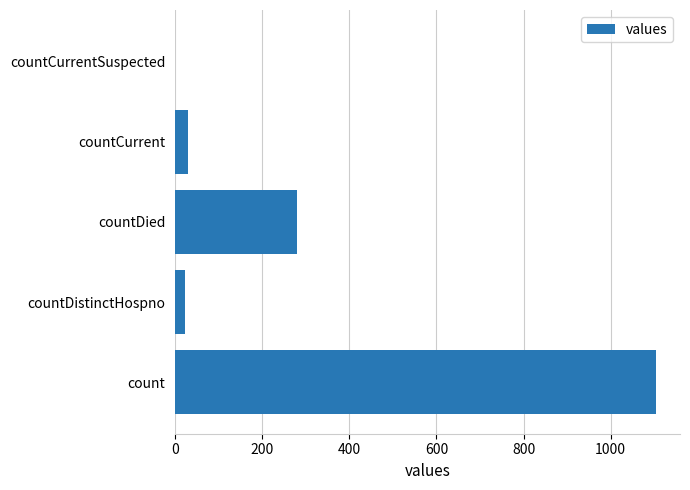

Which category has the highest value across all series?

count